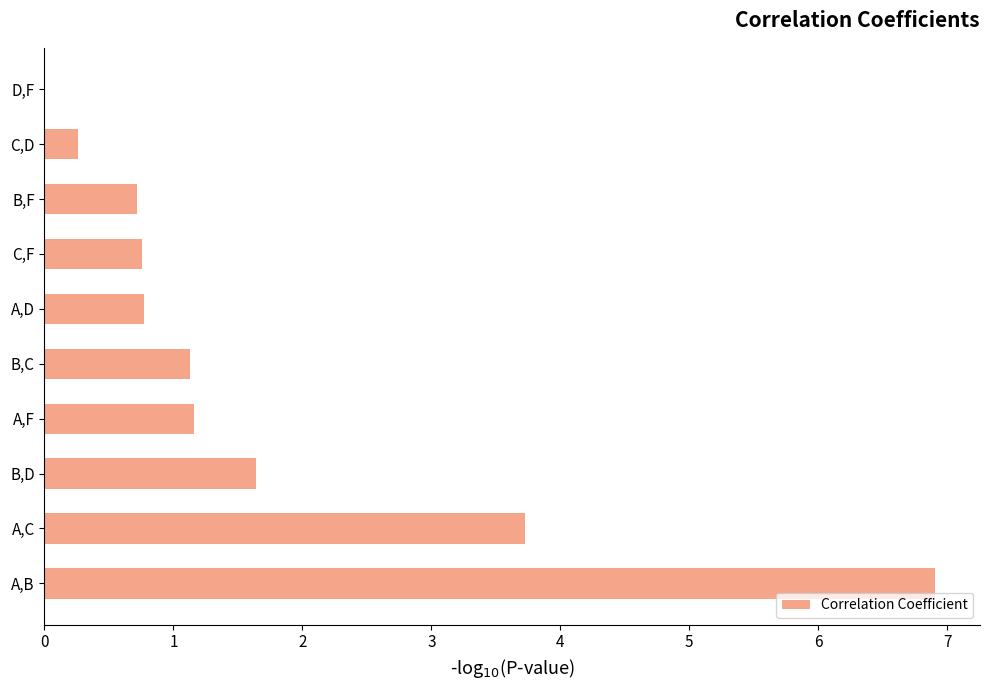

True or false: the data shows 0.7 at B,F.

True